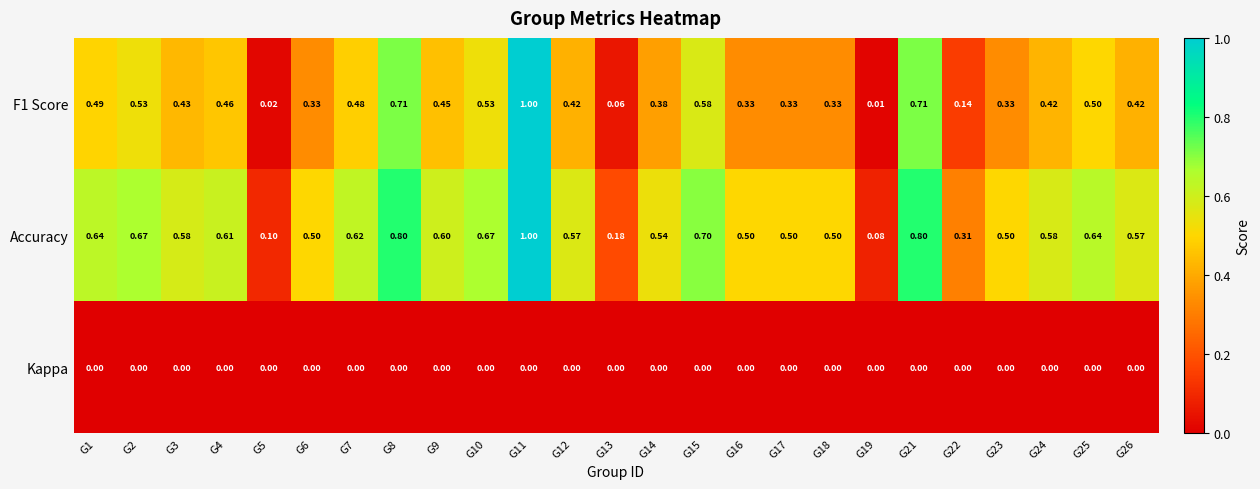

Which series has the largest total across all categories?

Accuracy